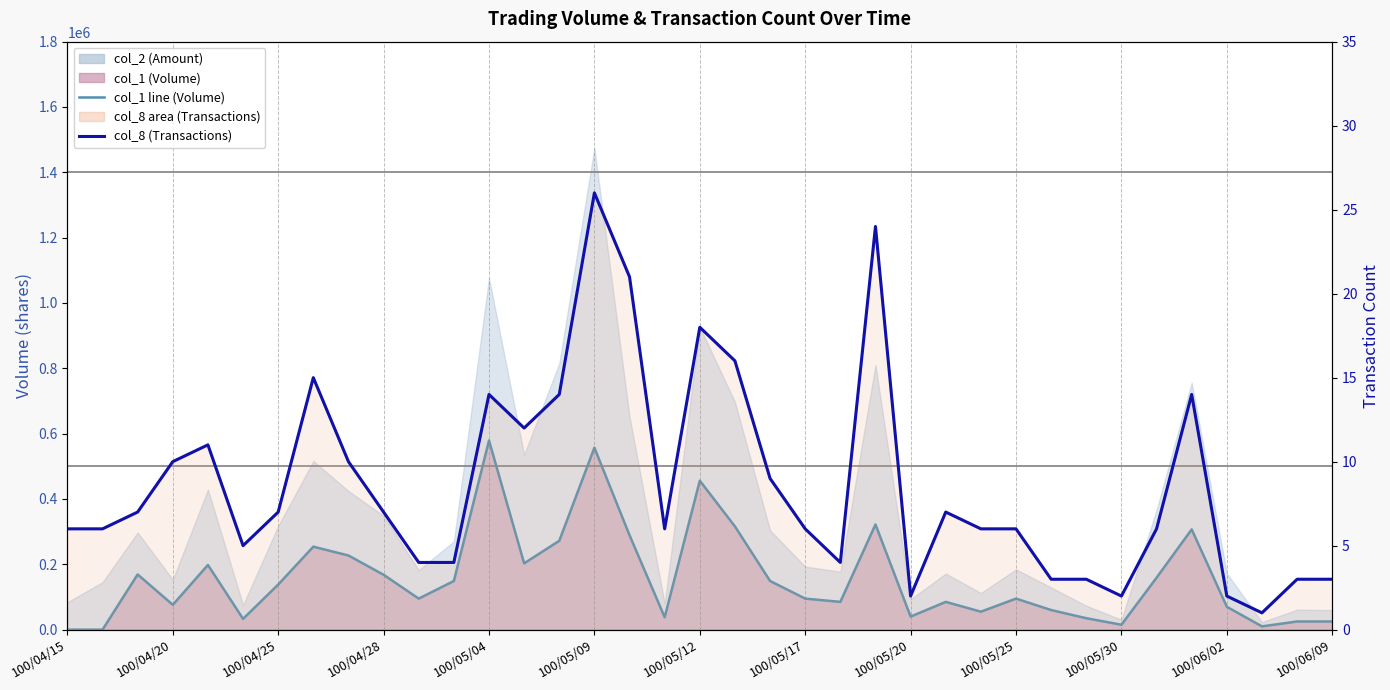

Reading left to right, extract all data points from this chart.

col_1 line (Volume): 0	0	169000	76000	198000	33000	138000	254000	227000	168000	95000	149000	579000	203000	272000	557000	289000	38000	456000	316000	149000	95000	85000	322000	40000	85000	55000	95000	60000	35000	15000	159000	307000	70000	10000	25000	25000
col_8 (Transactions): 6	6	7	10	11	5	7	15	10	7	4	4	14	12	14	26	21	6	18	16	9	6	4	24	2	7	6	6	3	3	2	6	14	2	1	3	3